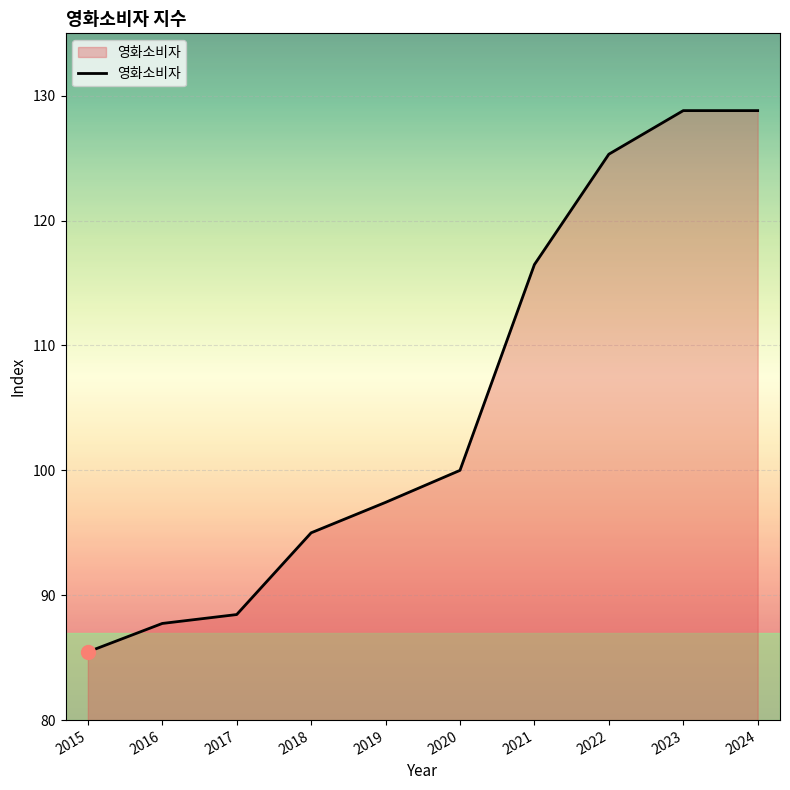

Count the number of categories in the chart.

10